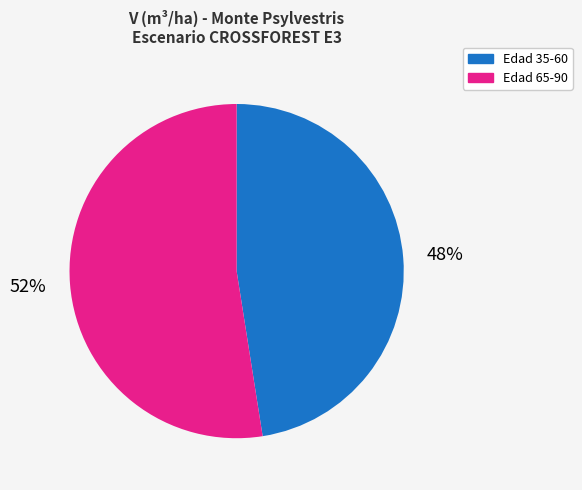

Rank the categories by value from highest to lowest.

Edad 65-90, Edad 35-60